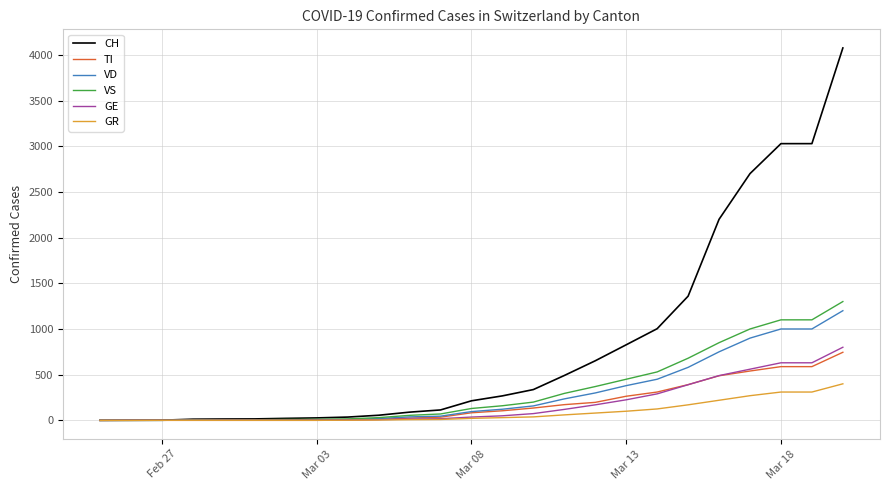

What is the highest value of the GE series?

800